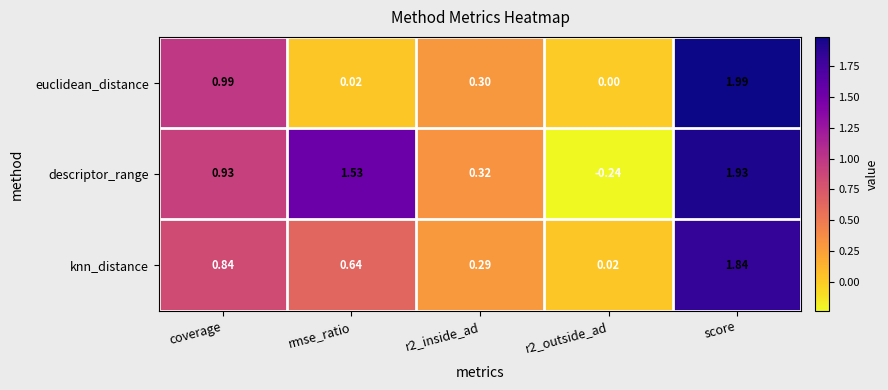

Which series changed the most between rmse_ratio and r2_inside_ad?

descriptor_range